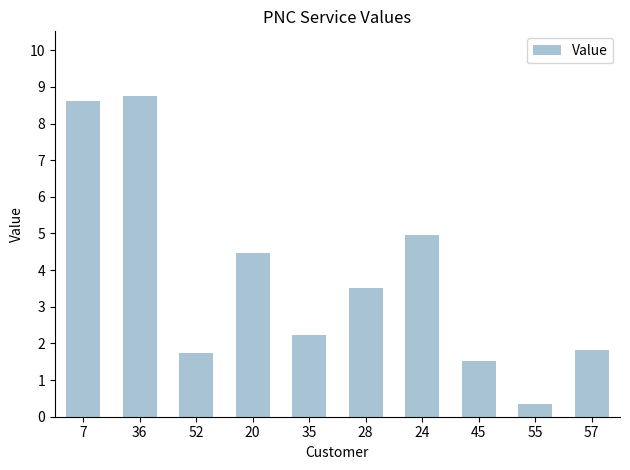

What is the minimum value shown in the chart?

0.3